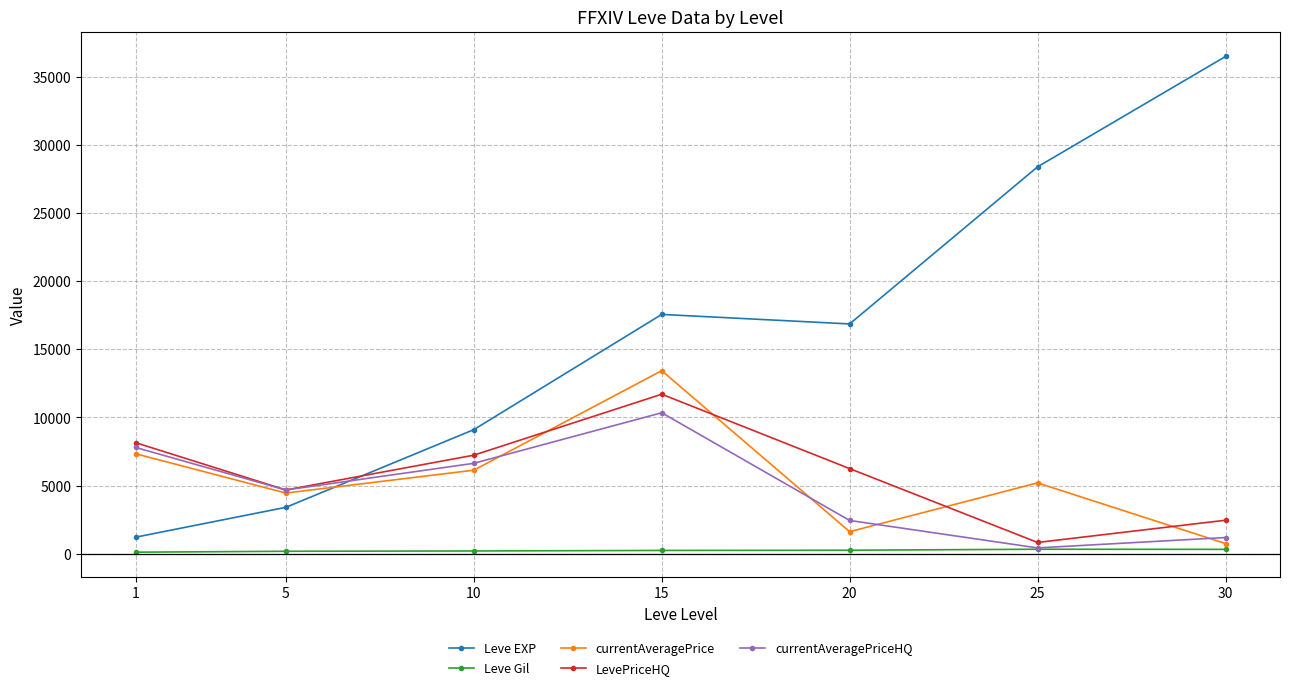

True or false: Leve EXP and Leve Gil intersect in this chart.

False